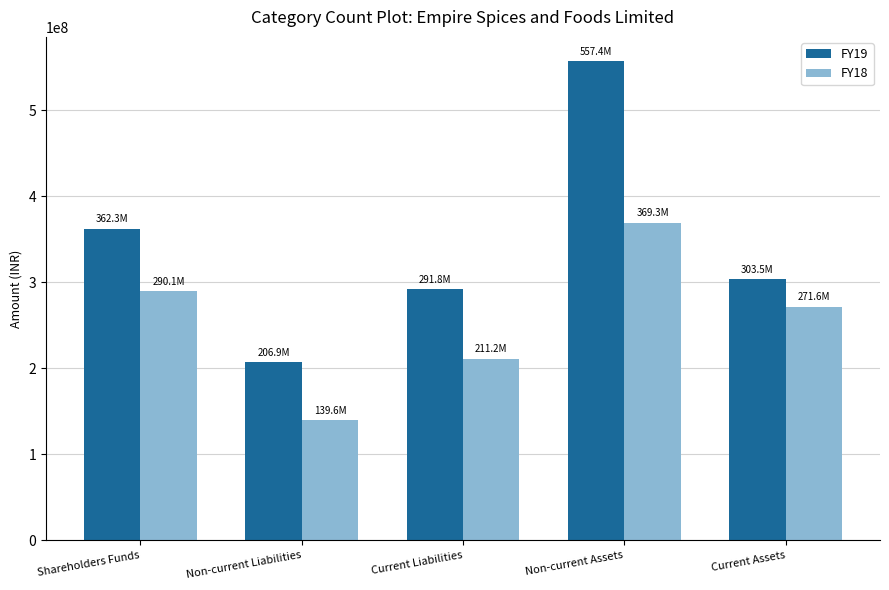

What is the lowest value of the FY19 series?

206876096